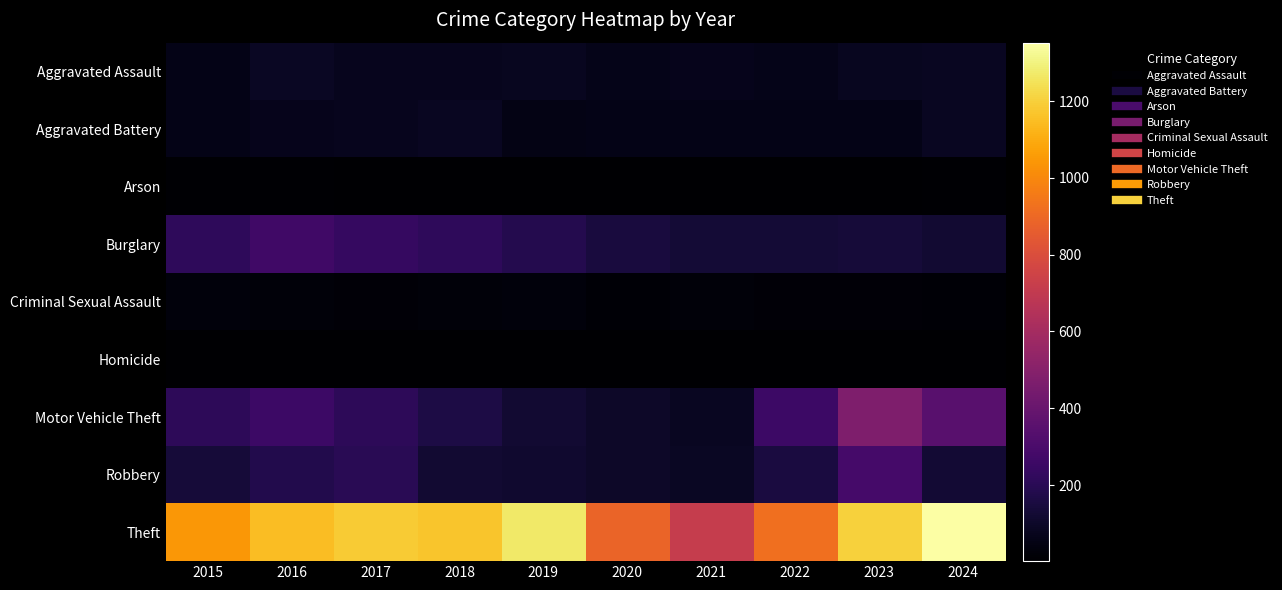

Which series has the widest spread of values?

Theft